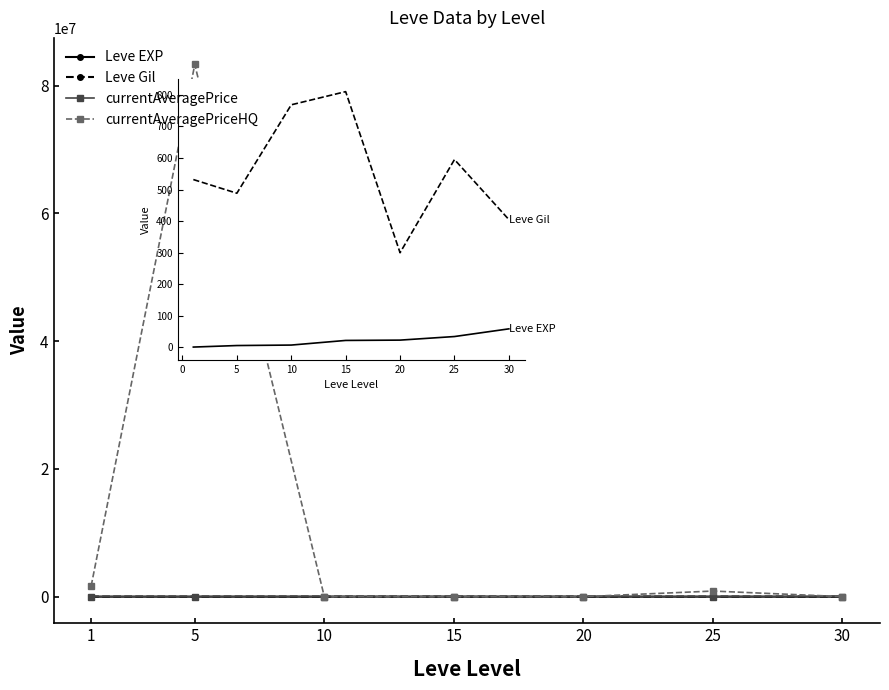

What is the value of the Leve EXP point at the 7th from the left?

59.0